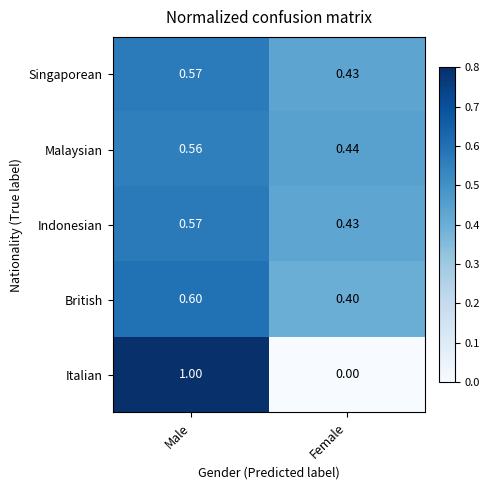

At which category is the sum across all series the highest?

Male